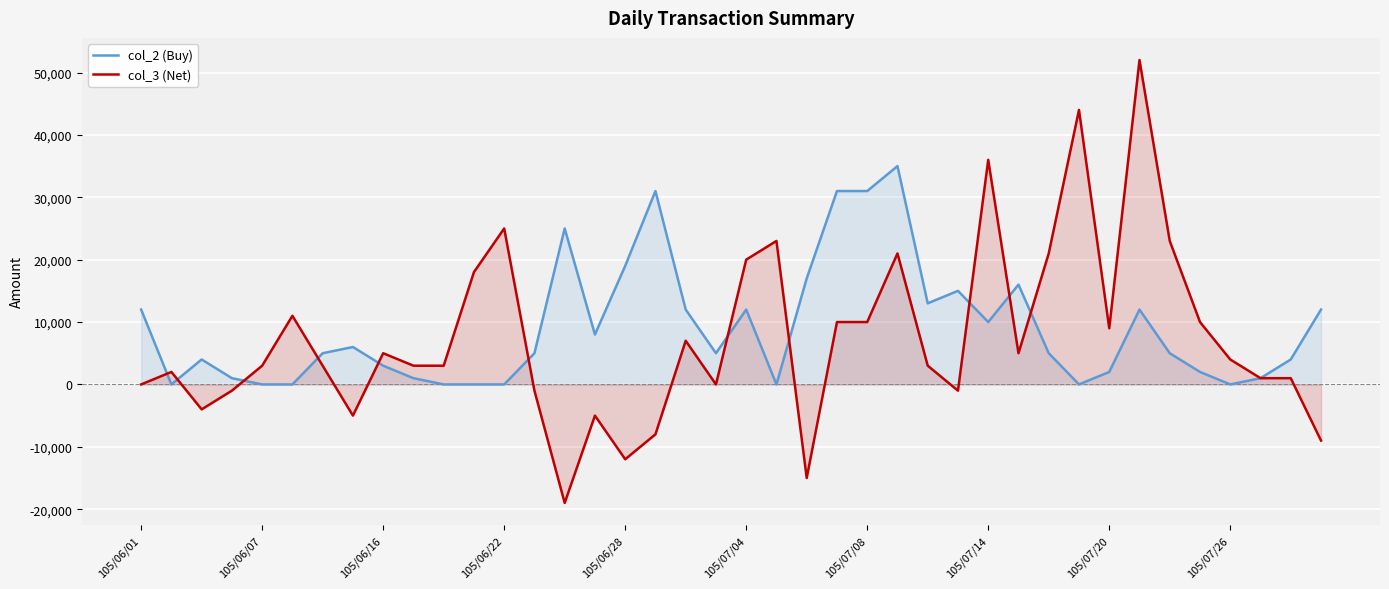

How many interior local peaks does the col_3 (Net) series have?

11